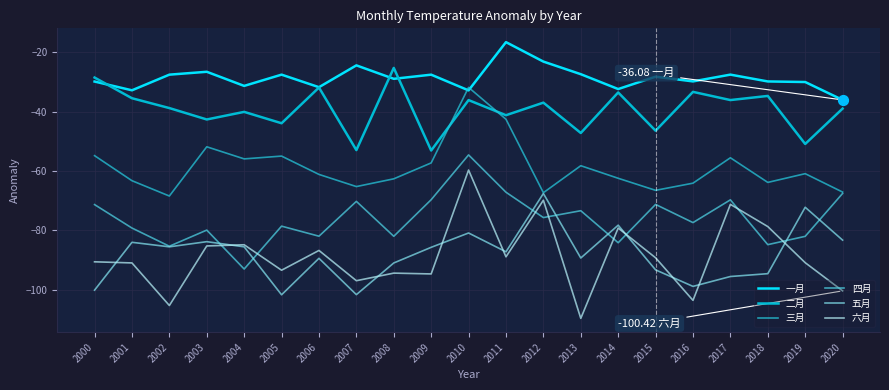

At which category is the sum across all series the highest?

2010